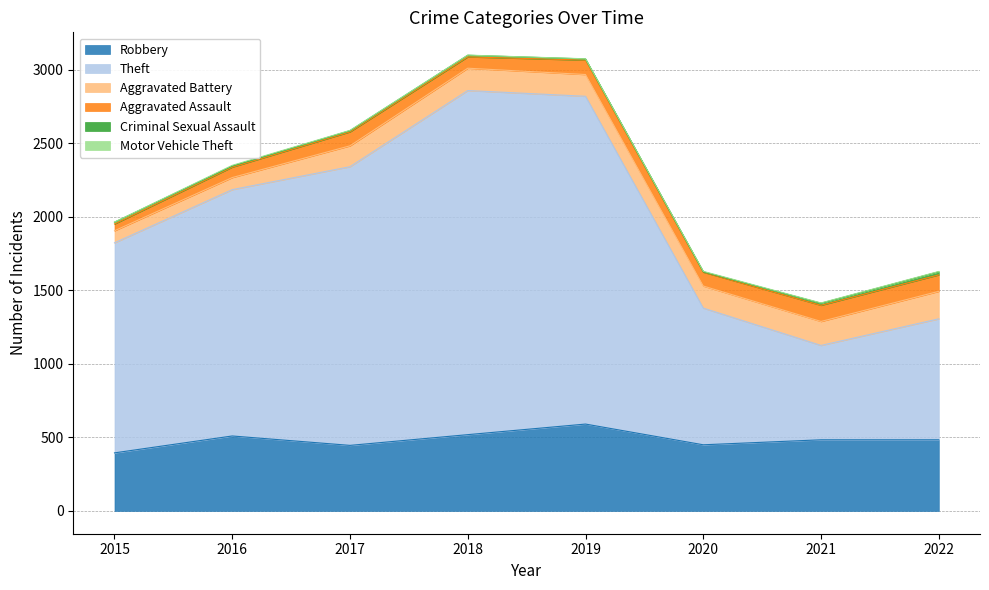

At which label is Robbery closest to 493?

2021